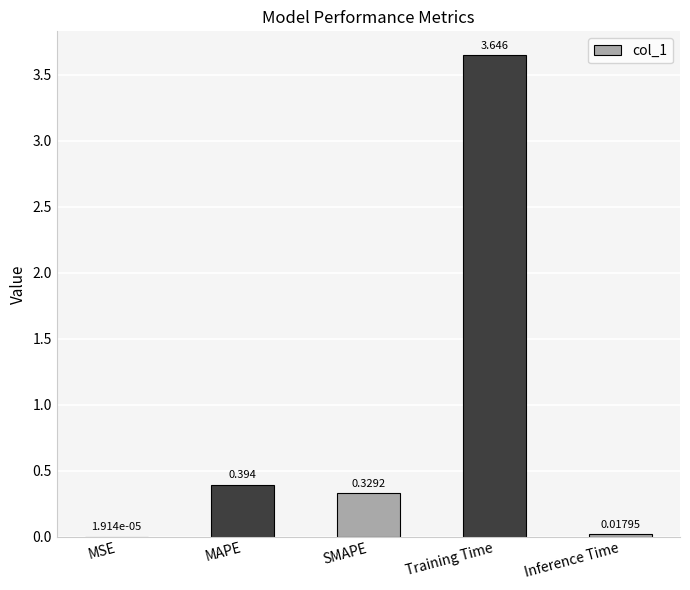

At which category does the chart reach its peak across all series?

Training Time